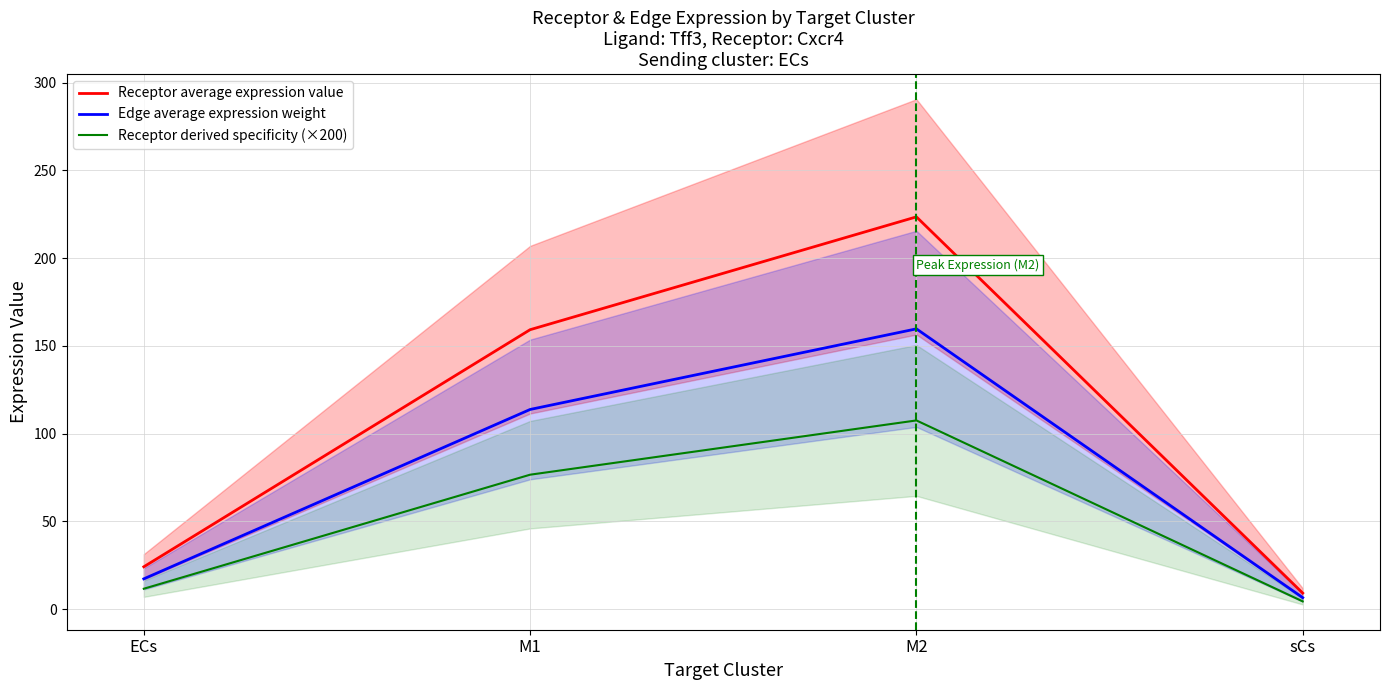

Reading left to right, list all the values displayed in this chart.

Receptor average expression value: ECs=24.1	M1=159.2	M2=223.5	sCs=9.1
Edge average expression weight: ECs=17.2	M1=113.7	M2=159.7	sCs=6.5
Receptor derived specificity (×200): ECs=11.6	M1=76.6	M2=107.5	sCs=4.4